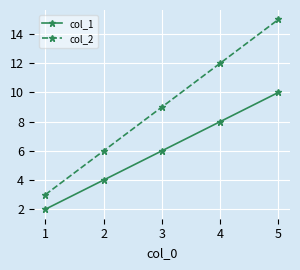

What is the average value of the col_2 series?

9